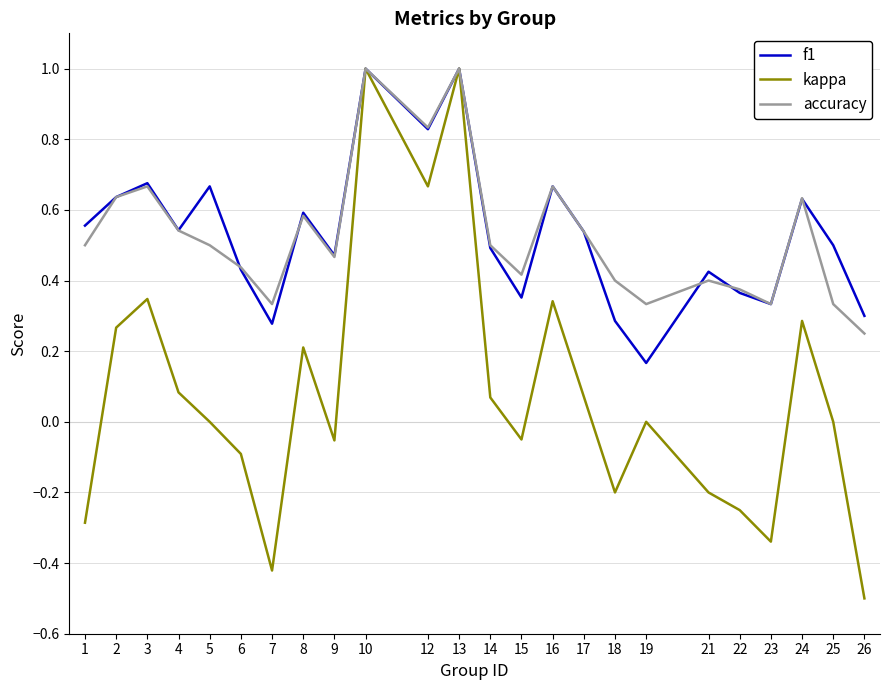

At 5, list the series in order from largest to smallest.

f1, accuracy, kappa